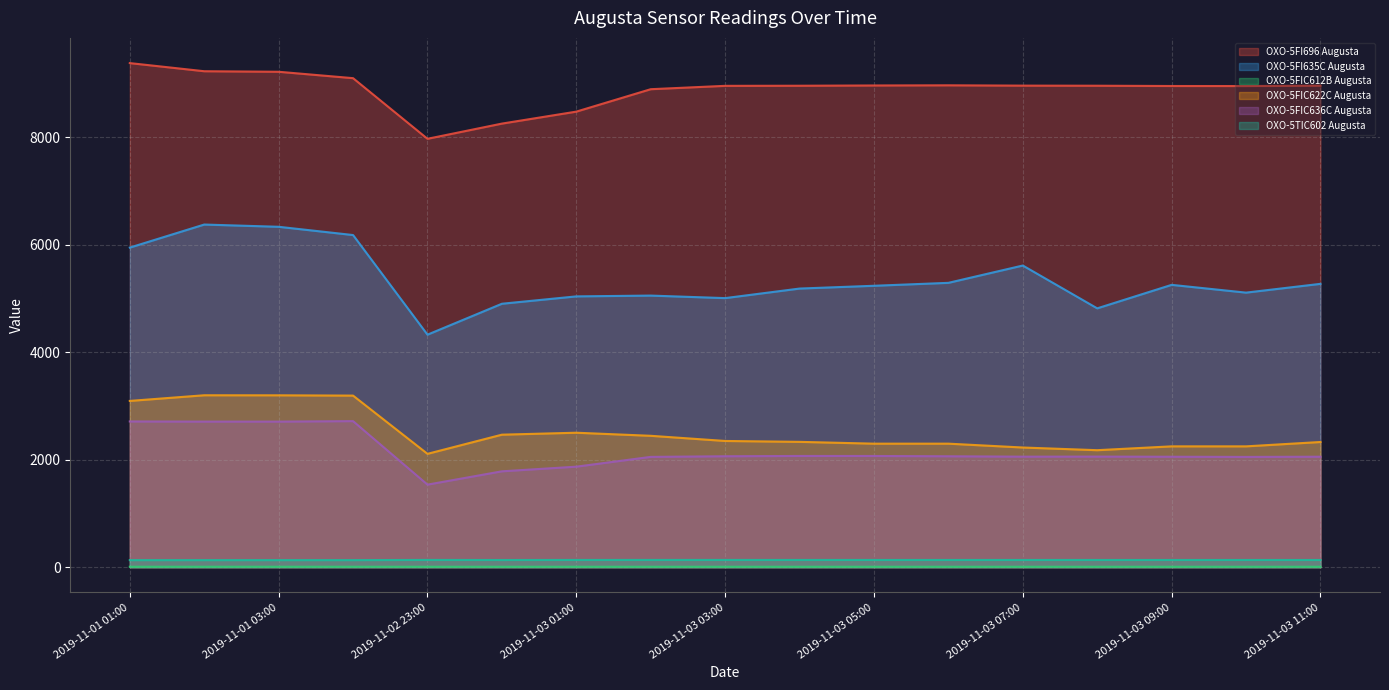

True or false: OXO-5FIC636C Augusta and OXO-5TIC602 Augusta intersect in this chart.

False